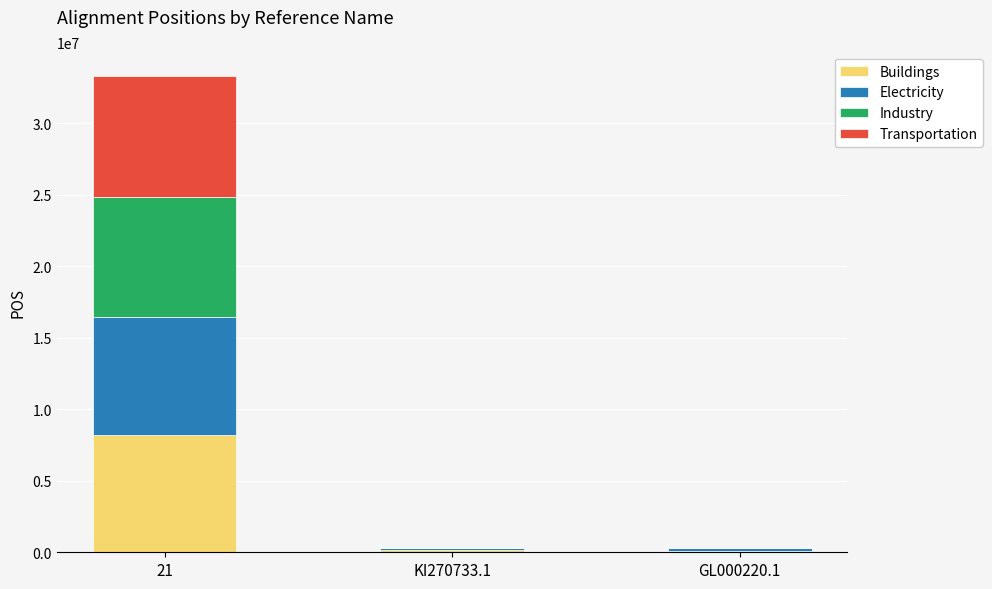

What is the highest value of the Buildings series?

8214905